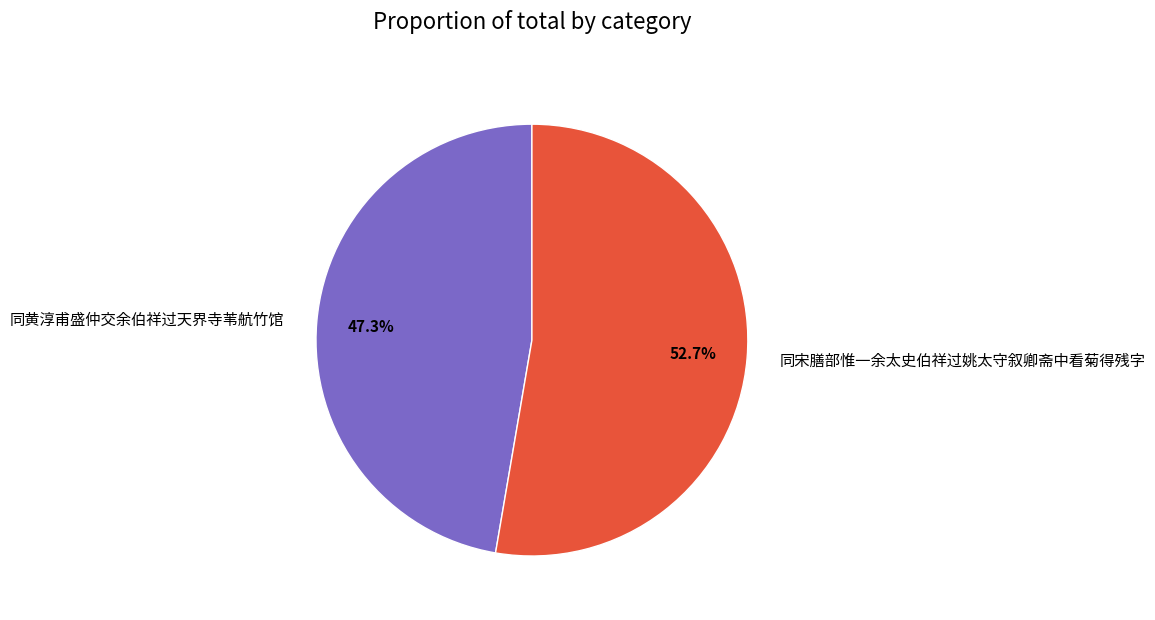

The 同宋膳部惟一余太史伯祥过姚太守叙卿斋中看菊得残字 slice represents 45% of the pie. True or false?

False